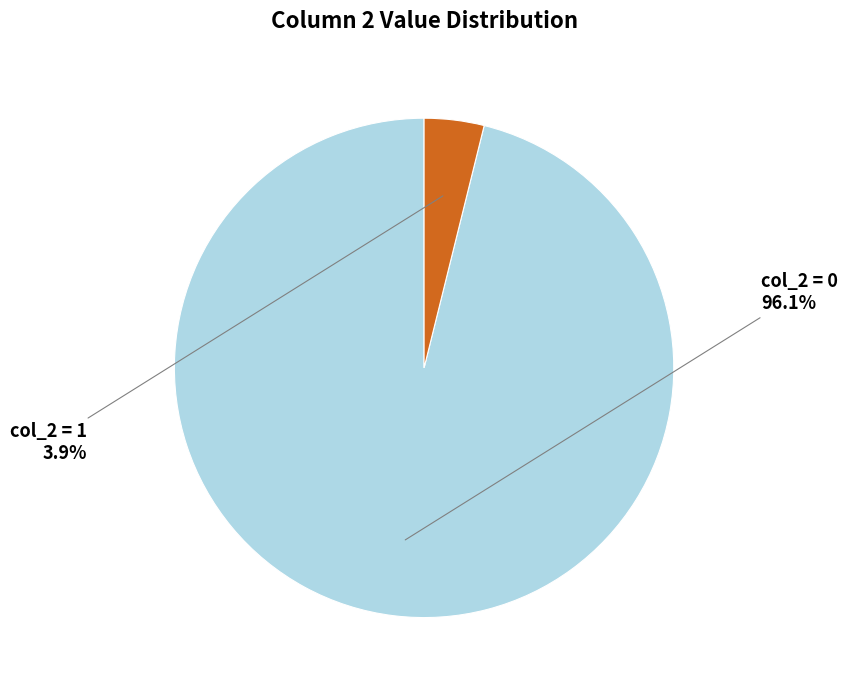

Is there any slice that represents more than half of the pie?

Yes